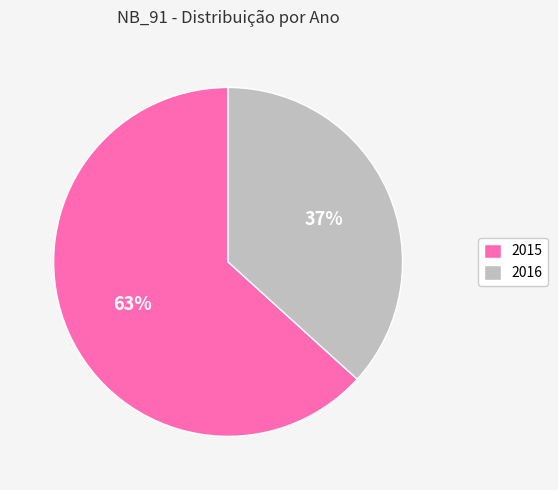

Approximately how many times larger is the value at 2015 compared to 2016?

1.7